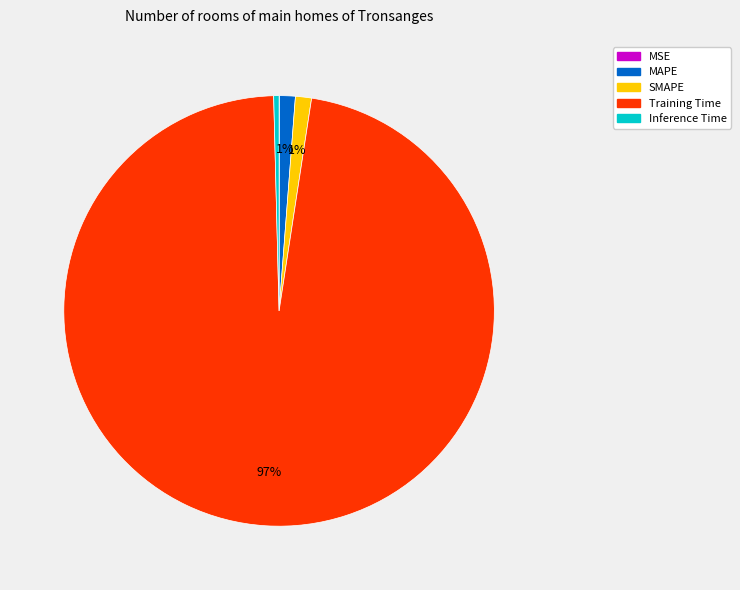

Does any single category account for the majority?

Yes